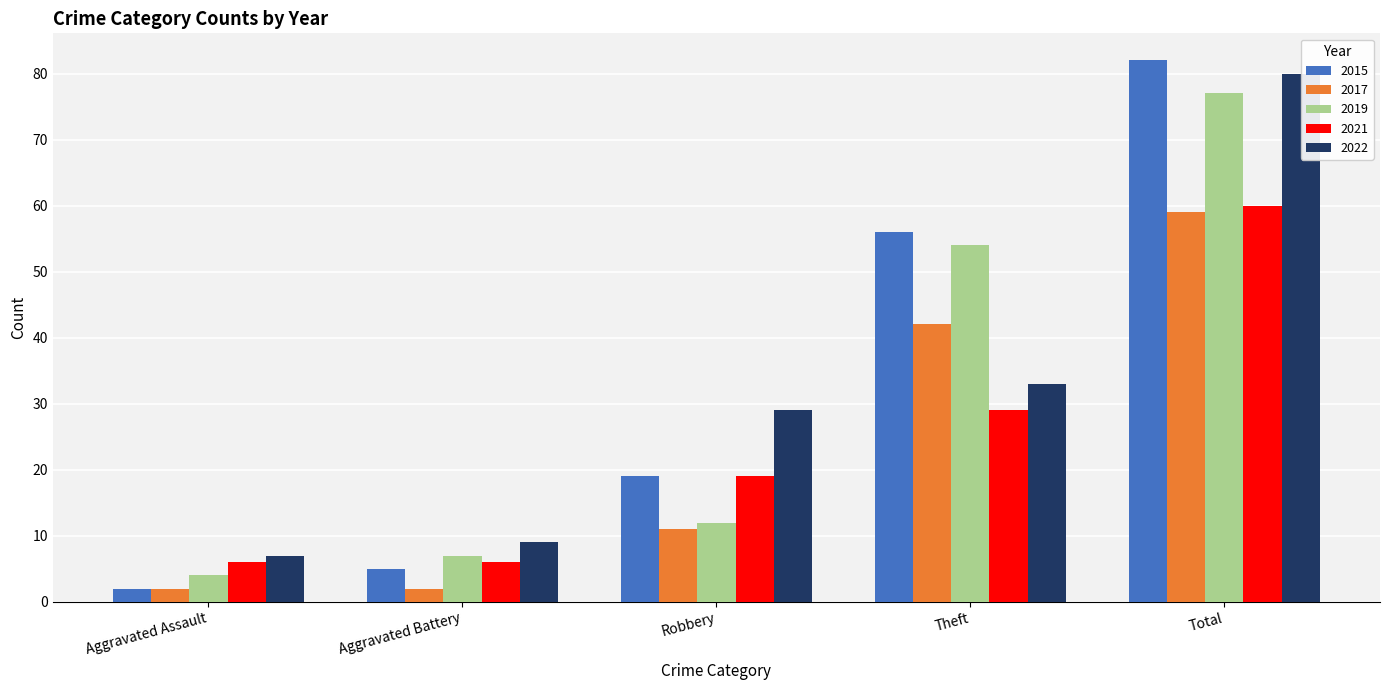

Is the value of 2021 at Aggravated Assault greater than the value of 2022 at Total?

No